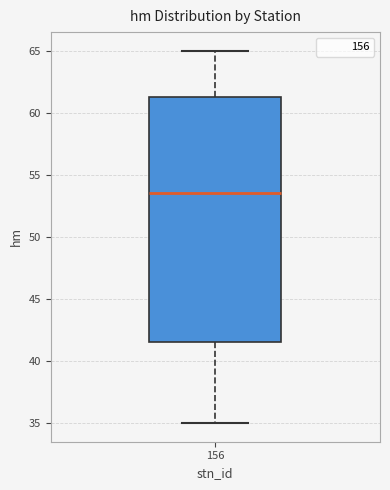

Read this box plot against the y-axis: the position of the median line, the range covered by the box, and the ends of both whiskers. The values are not printed on the chart, so give them approximately, as read against the axis.

median 53.5, box 41.5 to 61.5, whiskers 35.0 to 65.0